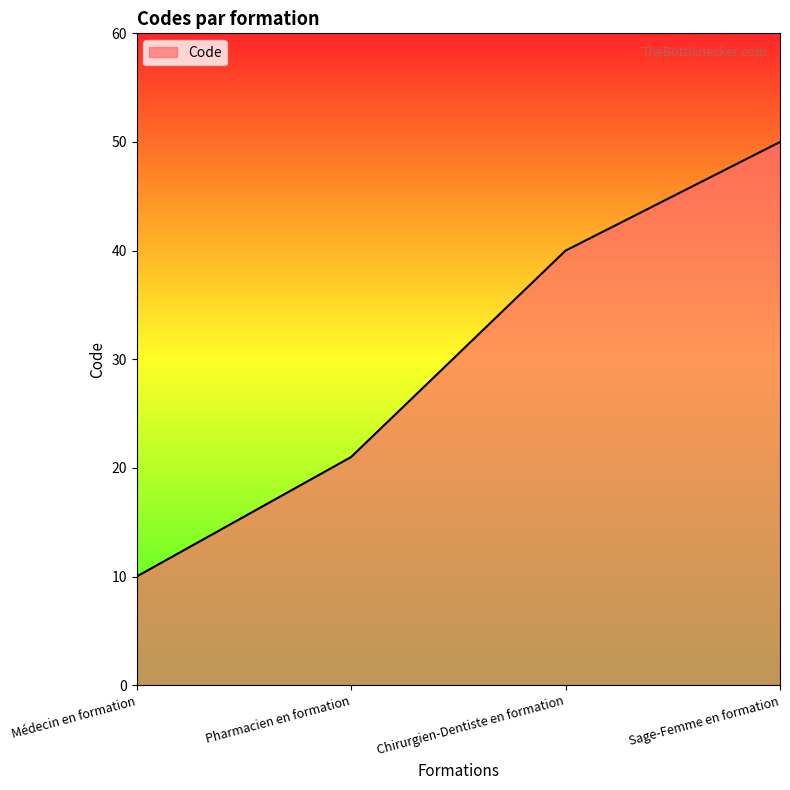

What position from the right is Médecin en formation?

4